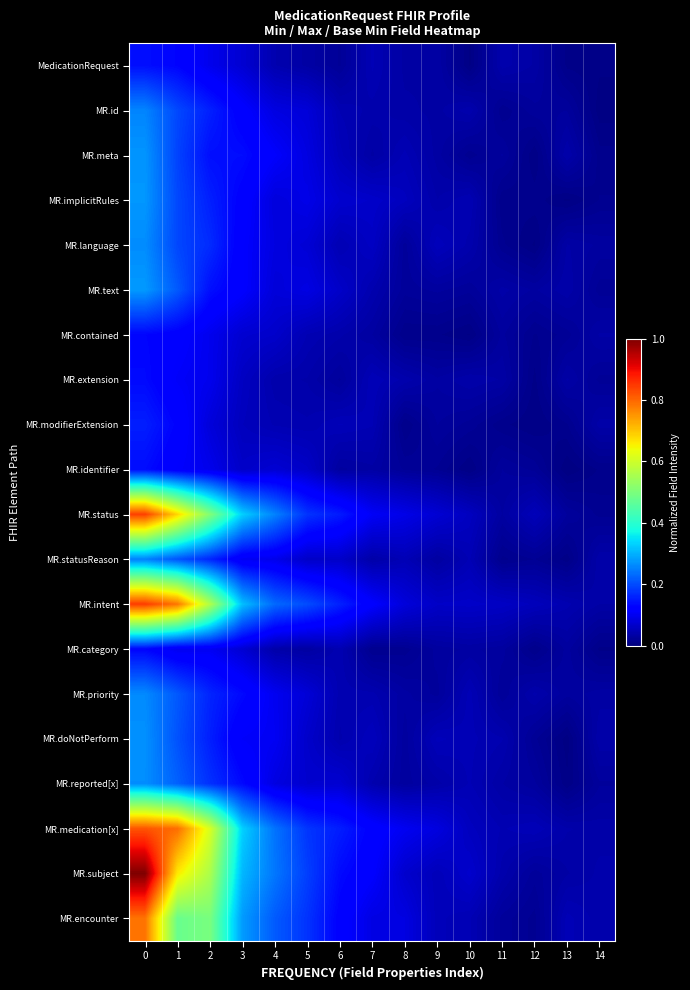

At which category does the chart reach its minimum across all series?

13